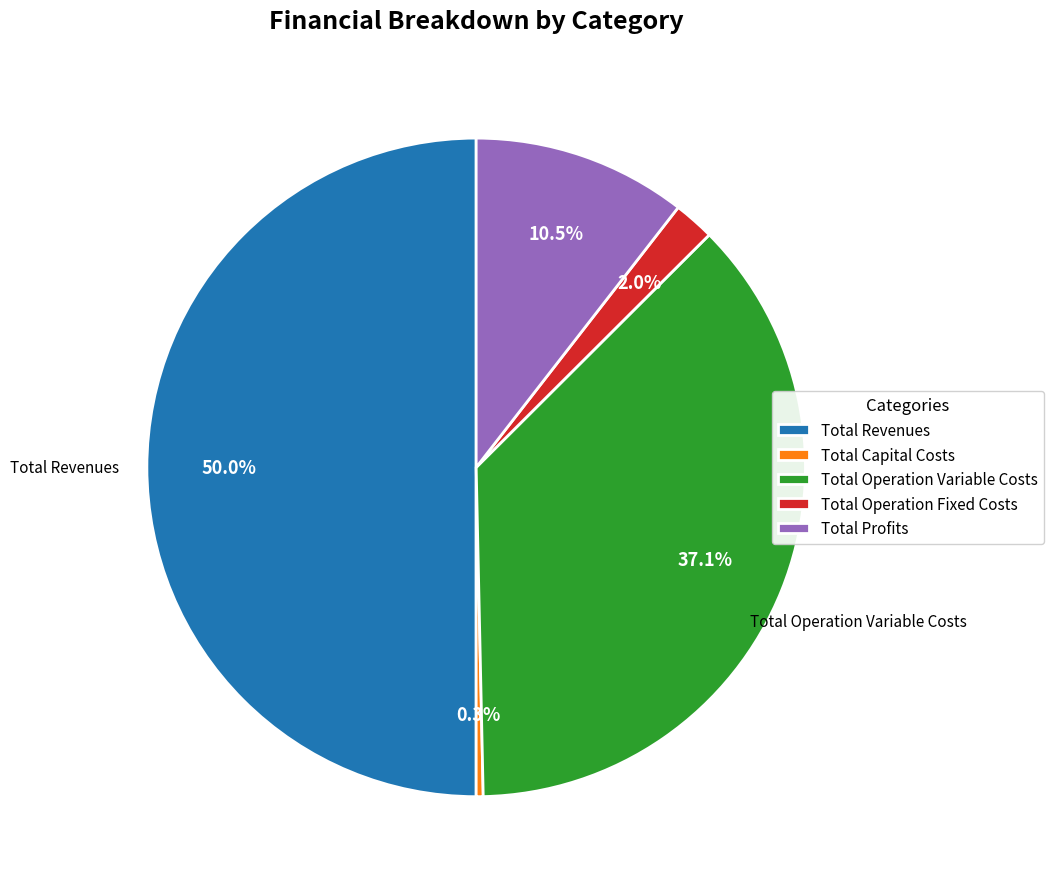

Does Total Operation Fixed Costs account for over 50% of the chart?

No